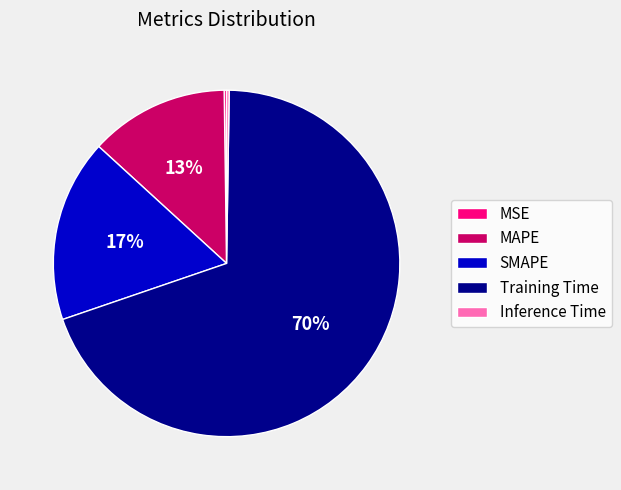

Does any single category account for the majority?

Yes